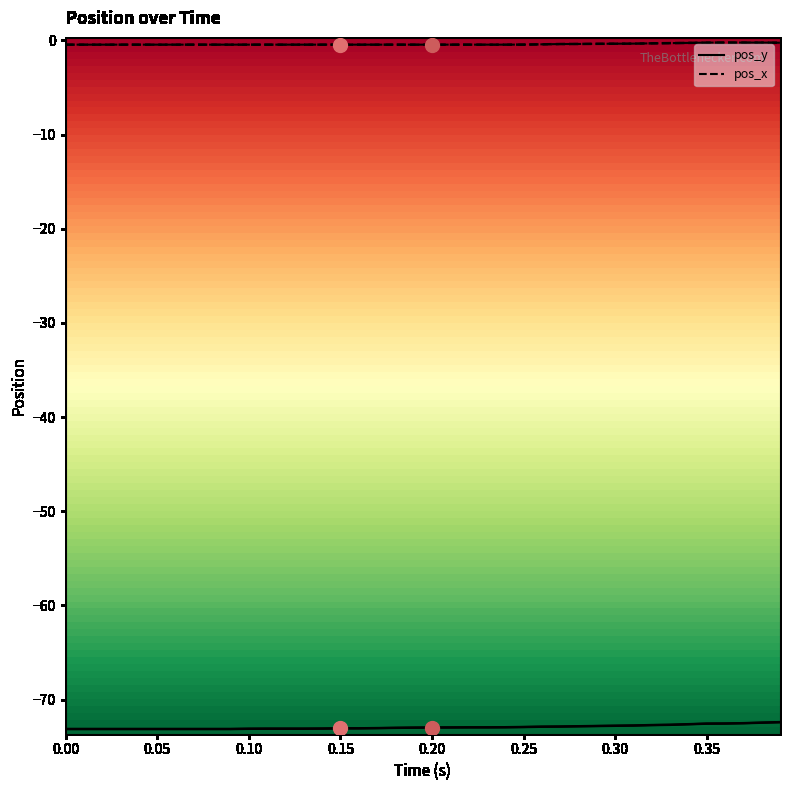

True or false: pos_x and pos_y intersect in this chart.

False